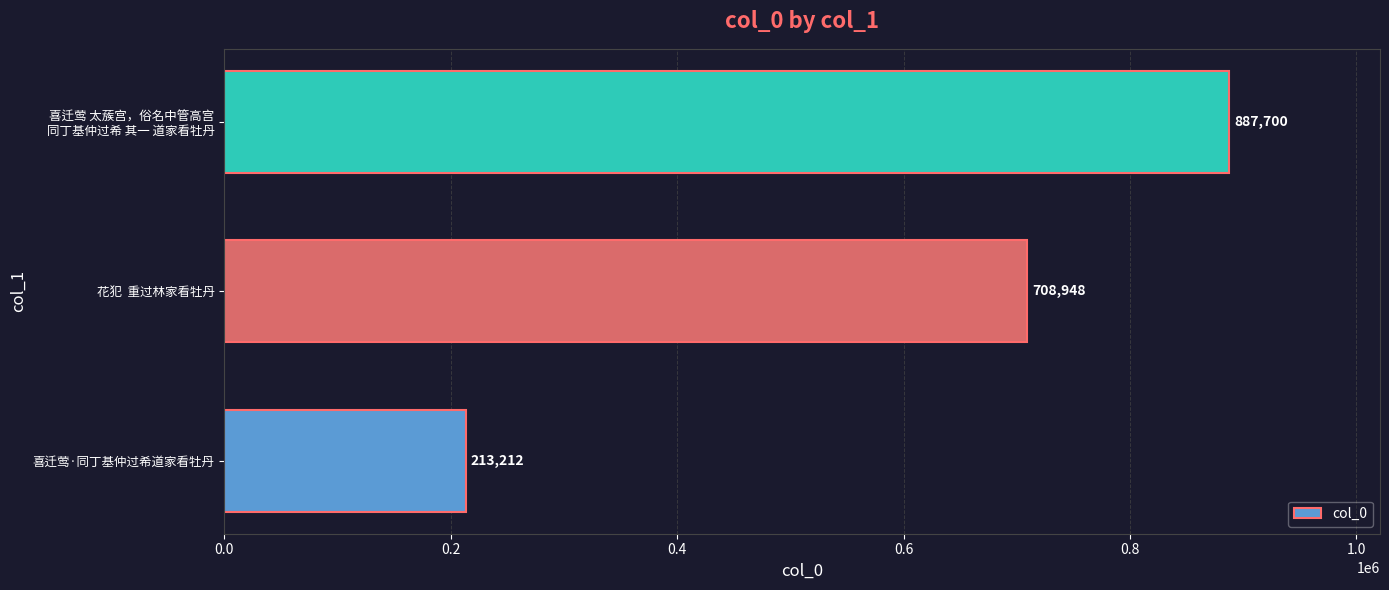

What is the greatest value displayed?

887700